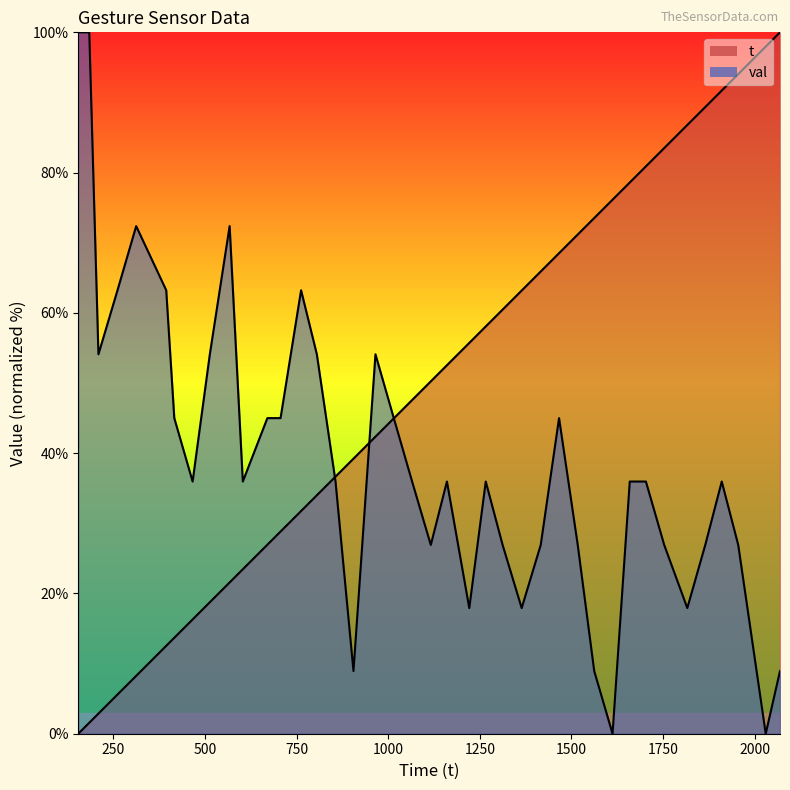

Does the chart display data point markers on the line(s)?

No